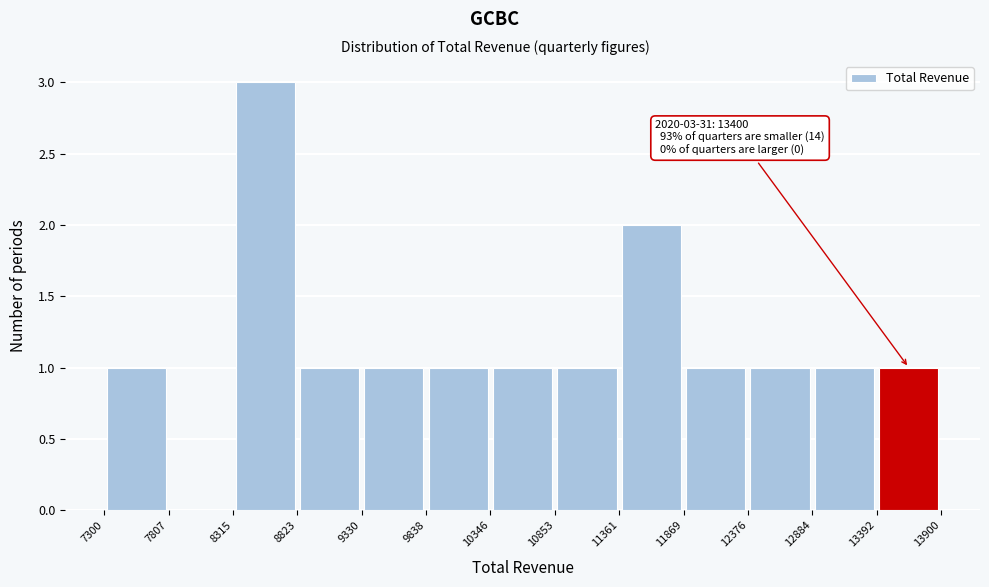

Which range on the x-axis has the tallest bar?

8315 to 8823